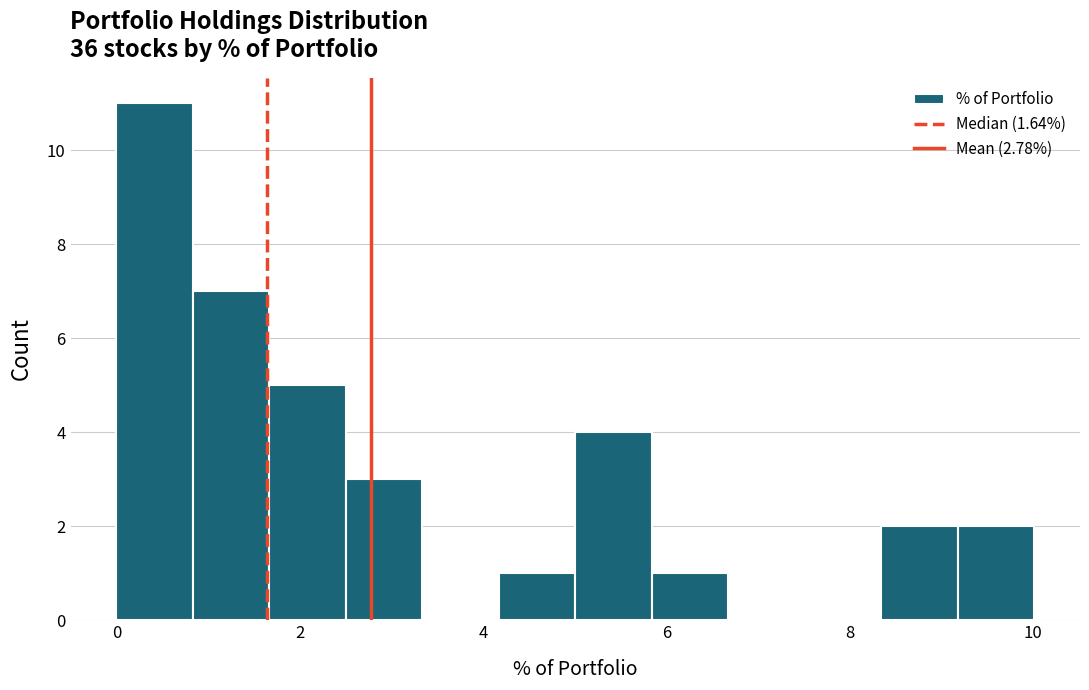

Reading left to right, transcribe this chart: for each bar, give the range it covers on the x-axis and its height. Neither the bar edges nor the heights are printed on the chart, so give them approximately, as read against the axes.

0.0 to 0.8: 11
0.8 to 1.6: 7
1.6 to 2.6: 5
2.6 to 3.4: 3
3.4 to 4.2: 0
4.2 to 5.0: 1
5.0 to 5.8: 4
5.8 to 6.6: 1
6.6 to 7.6: 0
7.6 to 8.4: 0
8.4 to 9.2: 2
9.2 to 10.0: 2